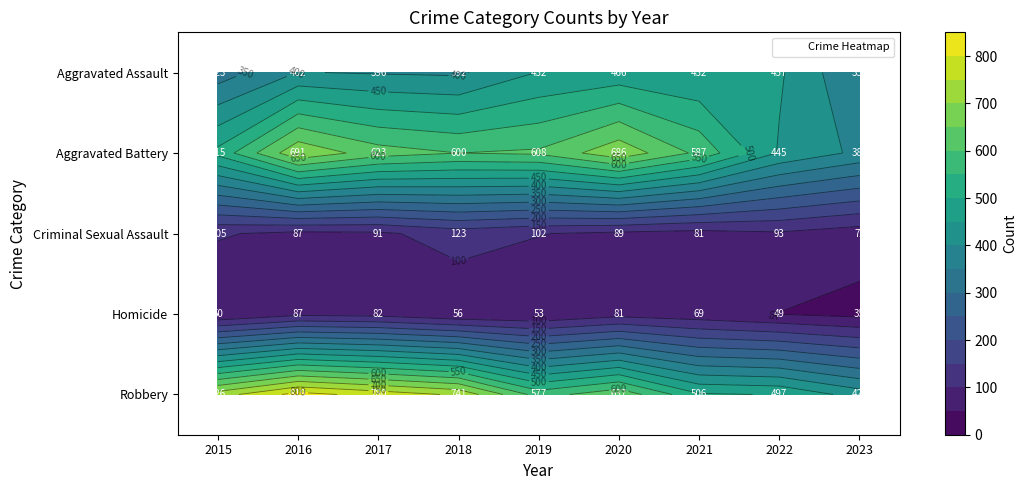

The Aggravated Battery series shows 623 at 2017. True or false?

True